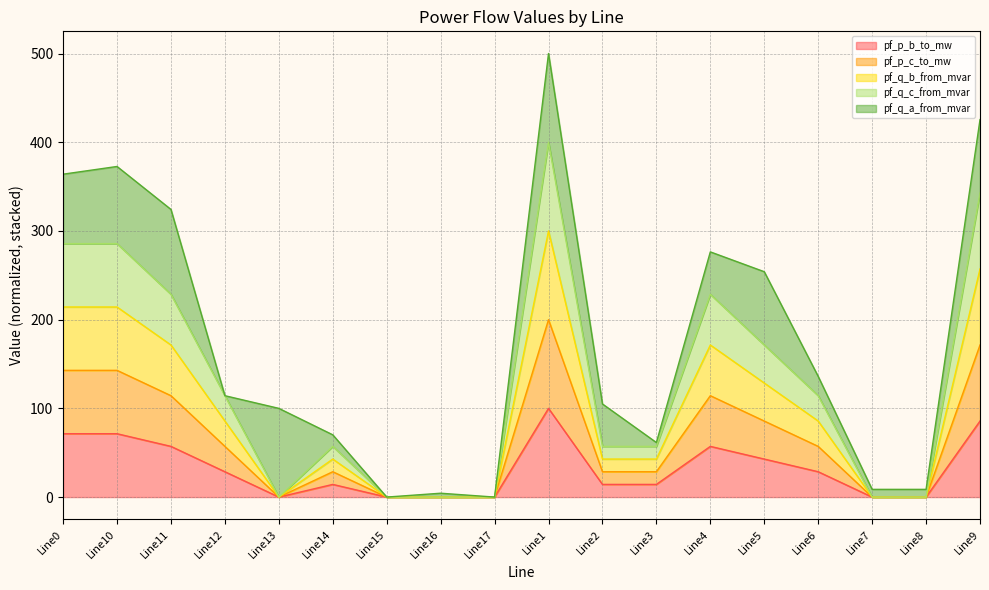

Which category has the highest value in the pf_p_b_to_mw series?

Line1